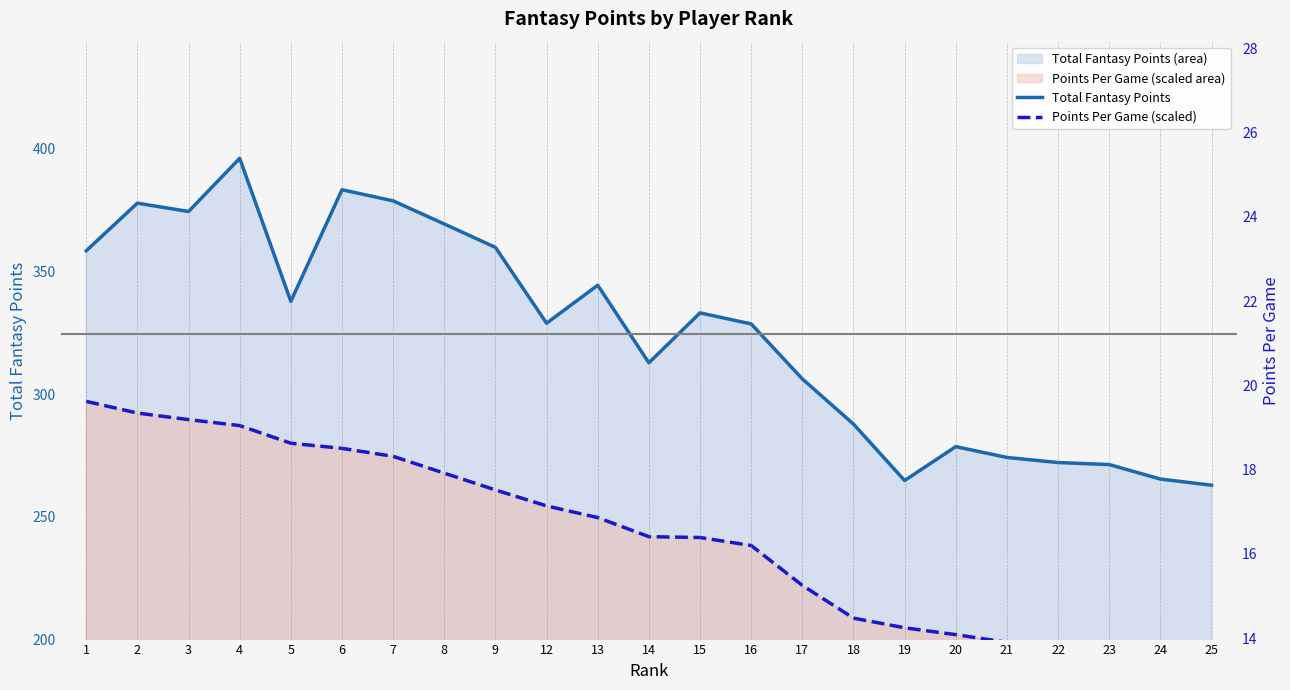

True or false: Total Fantasy Points and Points Per Game (scaled) intersect in this chart.

False